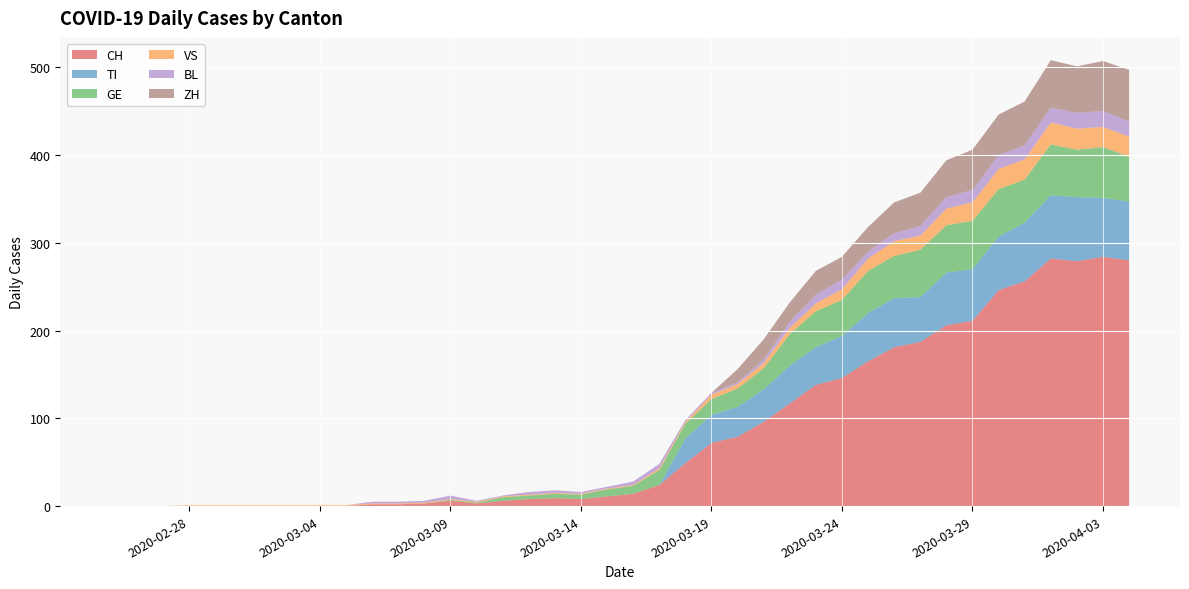

Reading right to left, list all the values displayed in this chart.

CH: 2020-04-04=280	2020-04-03=284	2020-04-02=279	2020-04-01=282	2020-03-31=256	2020-03-30=246	2020-03-29=211	2020-03-28=206	2020-03-27=187	2020-03-26=181	2020-03-25=165	2020-03-24=146	2020-03-23=138	2020-03-22=117	2020-03-21=96	2020-03-20=79	2020-03-19=72	2020-03-18=49	2020-03-17=24	2020-03-16=14	2020-03-15=11	2020-03-14=8	2020-03-13=9	2020-03-12=8	2020-03-11=6	2020-03-10=3	2020-03-09=6	2020-03-08=3	2020-03-07=2	2020-03-06=2	2020-03-05=0	2020-03-04=0	2020-03-03=0	2020-03-02=0	2020-03-01=0	2020-02-29=0	2020-02-28=0	2020-02-27=0	2020-02-26=0	2020-02-25=0
TI: 2020-04-04=67	2020-04-03=67	2020-04-02=73	2020-04-01=72	2020-03-31=67	2020-03-30=61	2020-03-29=59	2020-03-28=60	2020-03-27=51	2020-03-26=56	2020-03-25=55	2020-03-24=48	2020-03-23=43	2020-03-22=43	2020-03-21=37	2020-03-20=34	2020-03-19=32	2020-03-18=28	2020-03-17=0	2020-03-16=0	2020-03-15=0	2020-03-14=0	2020-03-13=0	2020-03-12=0	2020-03-11=0	2020-03-10=0	2020-03-09=0	2020-03-08=0	2020-03-07=0	2020-03-06=0	2020-03-05=0	2020-03-04=0	2020-03-03=0	2020-03-02=0	2020-03-01=0	2020-02-29=0	2020-02-28=0	2020-02-27=0	2020-02-26=0	2020-02-25=0
GE: 2020-04-04=51	2020-04-03=58	2020-04-02=54	2020-04-01=58	2020-03-31=49	2020-03-30=54	2020-03-29=55	2020-03-28=54	2020-03-27=54	2020-03-26=48	2020-03-25=48	2020-03-24=41	2020-03-23=41	2020-03-22=36	2020-03-21=24	2020-03-20=21	2020-03-19=18	2020-03-18=17	2020-03-17=17	2020-03-16=9	2020-03-15=8	2020-03-14=5	2020-03-13=5	2020-03-12=4	2020-03-11=4	2020-03-10=1	2020-03-09=1	2020-03-08=0	2020-03-07=0	2020-03-06=0	2020-03-05=0	2020-03-04=0	2020-03-03=0	2020-03-02=0	2020-03-01=0	2020-02-29=0	2020-02-28=0	2020-02-27=0	2020-02-26=0	2020-02-25=0
VS: 2020-04-04=23	2020-04-03=23	2020-04-02=24	2020-04-01=25	2020-03-31=23	2020-03-30=23	2020-03-29=21	2020-03-28=19	2020-03-27=16	2020-03-26=17	2020-03-25=14	2020-03-24=12	2020-03-23=9	2020-03-22=7	2020-03-21=6	2020-03-20=5	2020-03-19=5	2020-03-18=2	2020-03-17=2	2020-03-16=1	2020-03-15=1	2020-03-14=1	2020-03-13=1	2020-03-12=1	2020-03-11=1	2020-03-10=1	2020-03-09=1	2020-03-08=1	2020-03-07=1	2020-03-06=1	2020-03-05=1	2020-03-04=1	2020-03-03=1	2020-03-02=1	2020-03-01=1	2020-02-29=1	2020-02-28=1	2020-02-27=0	2020-02-26=0	2020-02-25=0
BL: 2020-04-04=17	2020-04-03=18	2020-04-02=18	2020-04-01=17	2020-03-31=16	2020-03-30=16	2020-03-29=14	2020-03-28=13	2020-03-27=11	2020-03-26=9	2020-03-25=8	2020-03-24=11	2020-03-23=10	2020-03-22=7	2020-03-21=4	2020-03-20=2	2020-03-19=2	2020-03-18=2	2020-03-17=5	2020-03-16=4	2020-03-15=2	2020-03-14=2	2020-03-13=3	2020-03-12=3	2020-03-11=1	2020-03-10=1	2020-03-09=4	2020-03-08=2	2020-03-07=2	2020-03-06=2	2020-03-05=0	2020-03-04=0	2020-03-03=0	2020-03-02=0	2020-03-01=0	2020-02-29=0	2020-02-28=0	2020-02-27=0	2020-02-26=0	2020-02-25=0
ZH: 2020-04-04=59	2020-04-03=57	2020-04-02=53	2020-04-01=54	2020-03-31=50	2020-03-30=46	2020-03-29=46	2020-03-28=42	2020-03-27=38	2020-03-26=35	2020-03-25=28	2020-03-24=26	2020-03-23=27	2020-03-22=22	2020-03-21=23	2020-03-20=15	2020-03-19=0	2020-03-18=0	2020-03-17=0	2020-03-16=0	2020-03-15=0	2020-03-14=0	2020-03-13=0	2020-03-12=0	2020-03-11=0	2020-03-10=0	2020-03-09=0	2020-03-08=0	2020-03-07=0	2020-03-06=0	2020-03-05=0	2020-03-04=0	2020-03-03=0	2020-03-02=0	2020-03-01=0	2020-02-29=0	2020-02-28=0	2020-02-27=0	2020-02-26=0	2020-02-25=0